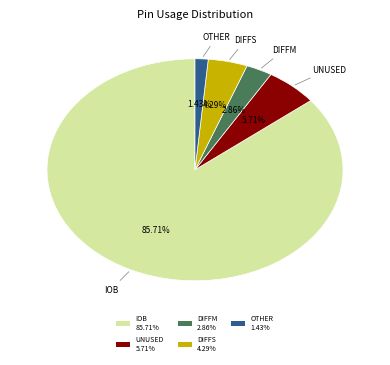

Rank the categories by value from lowest to highest.

OTHER 1.43%, DIFFM 2.86%, DIFFS 4.29%, UNUSED 5.71%, IOB 85.71%